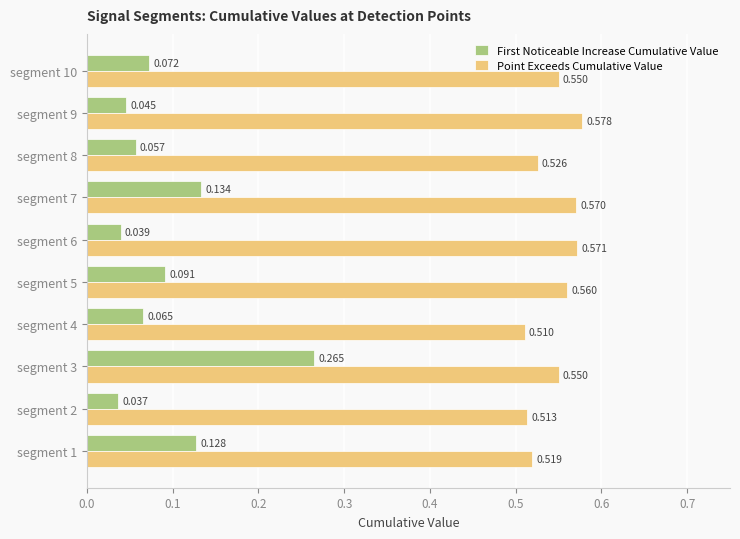

Rank the series by their maximum value, from highest to lowest.

Point Exceeds Cumulative Value, First Noticeable Increase Cumulative Value